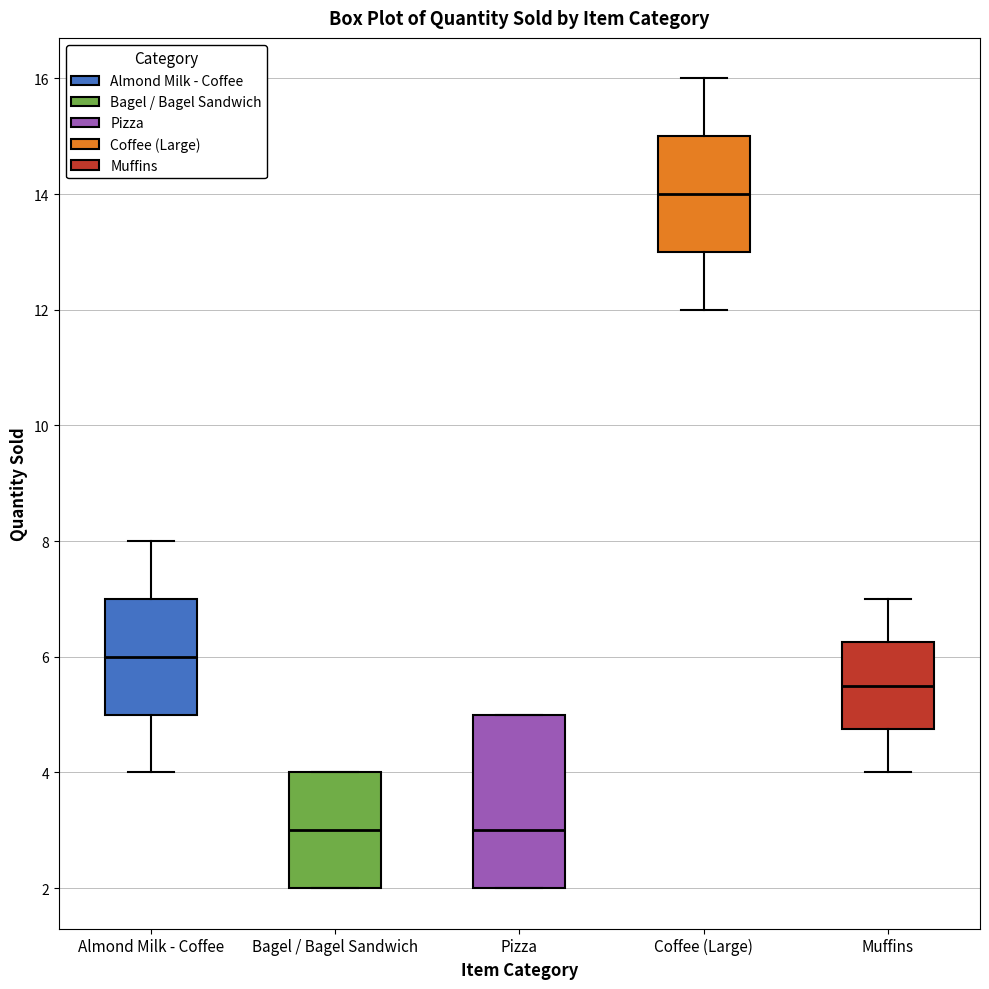

Reading left to right, transcribe this box plot: for each box, give where its median line is, the range the box spans, and where its two whiskers end, as read against the y-axis. The values are not printed on the chart, so give them approximately, as read against the axis.

Almond Milk - Coffee: median 6.0, box 5.0 to 7.0, whiskers 4.0 to 8.0
Bagel / Bagel Sandwich: median 3.0, box 2.0 to 4.0, whiskers 2.0 to 4.0
Pizza: median 3.0, box 2.0 to 5.0, whiskers 2.0 to 5.0
Coffee (Large): median 14.0, box 13.0 to 15.0, whiskers 12.0 to 16.0
Muffins: median 5.6, box 4.8 to 6.2, whiskers 4.0 to 7.0